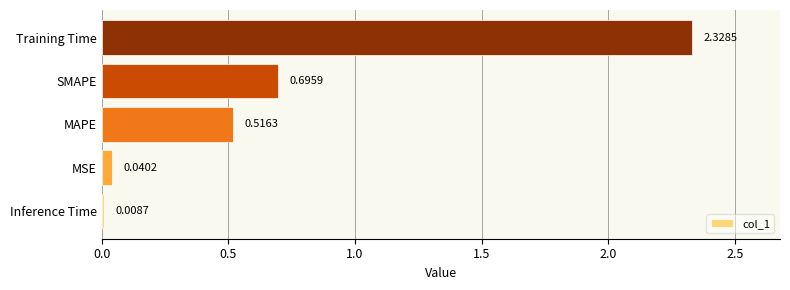

At which category does the chart reach its minimum across all series?

Inference Time